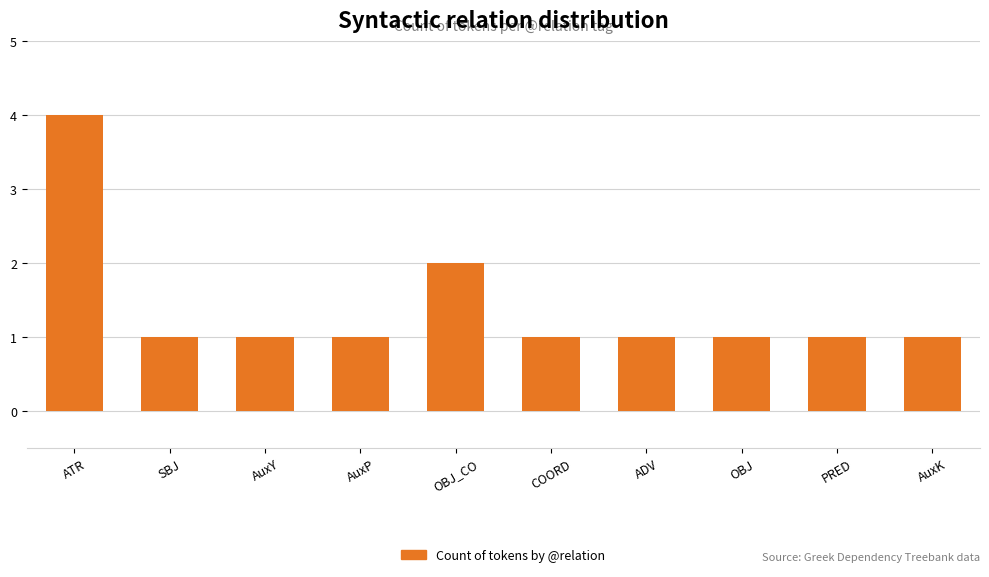

What is the label of the 5th bar from the right?

COORD